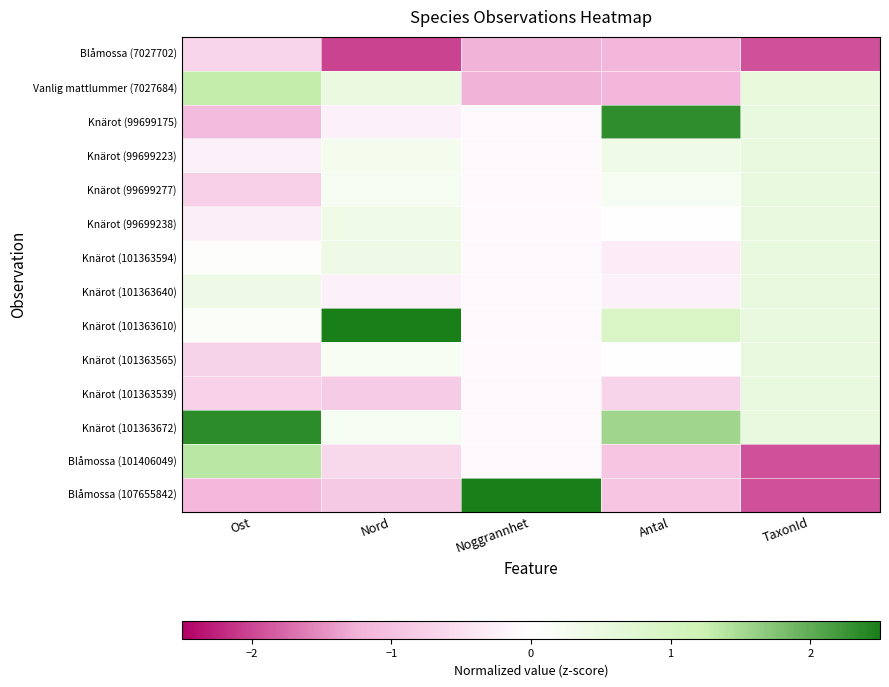

Which category has the lowest value across all series?

Nord